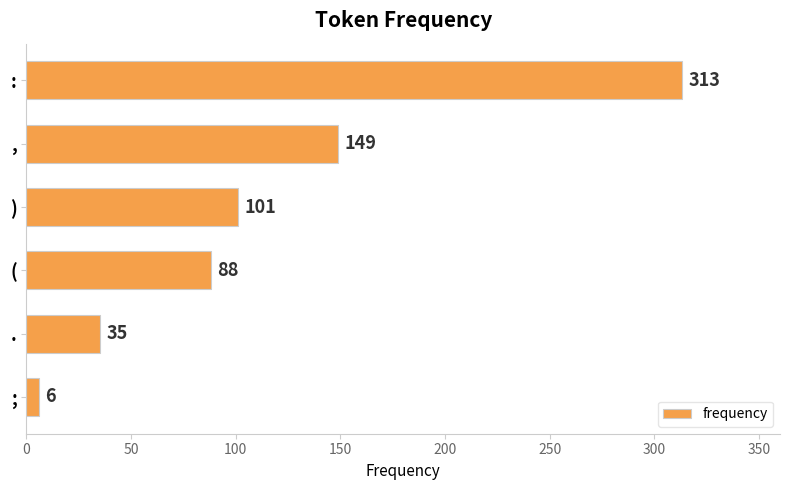

What is the average value?

115